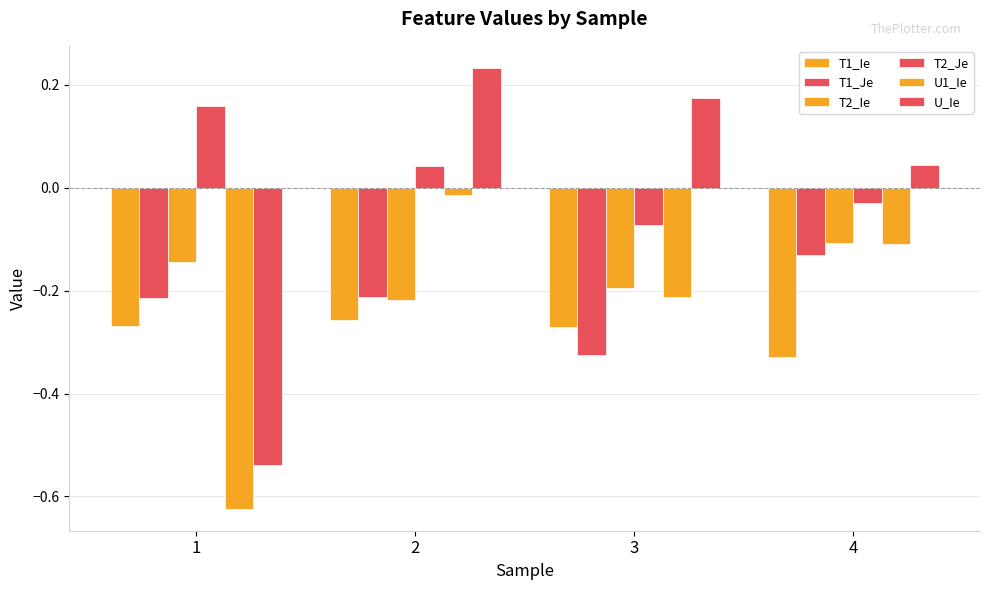

What is the difference between the maximum and second lowest values in the T1_Je series?

0.1